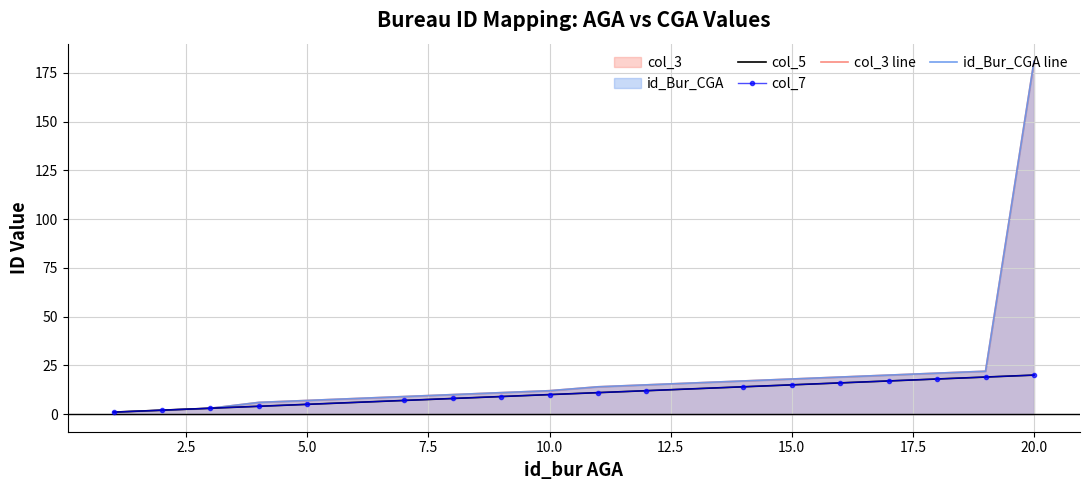

True or false: col_3 line and id_Bur_CGA line intersect in this chart.

False